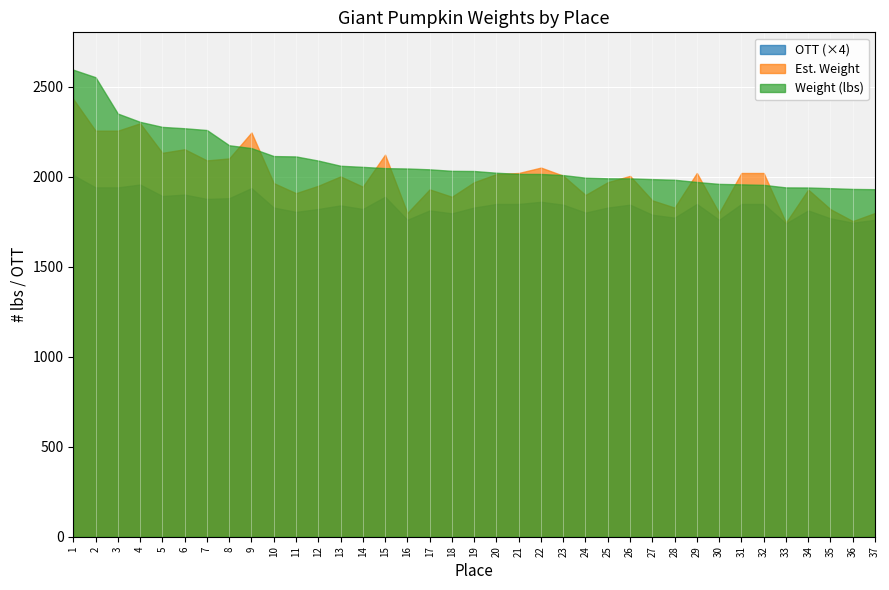

Which series has the largest range (max minus min)?

Est. Weight